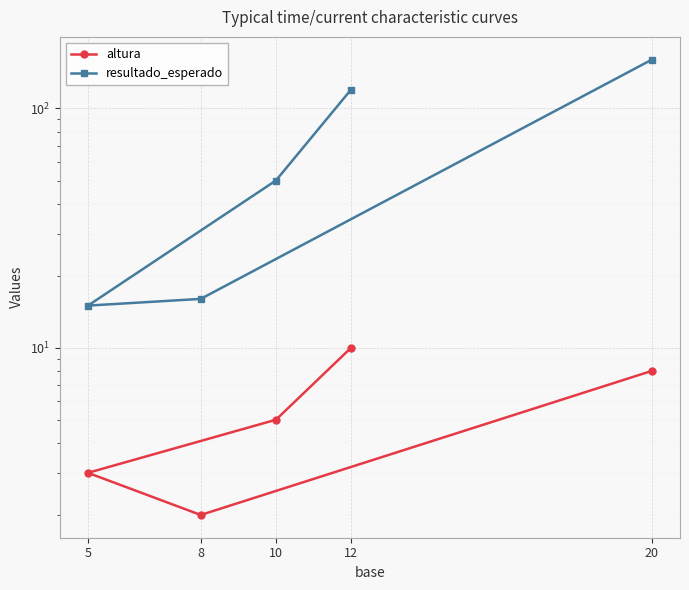

Reading left to right, what are all the values shown in this chart?

altura: 10	5	3	2	8
resultado_esperado: 120	50	15	16	160